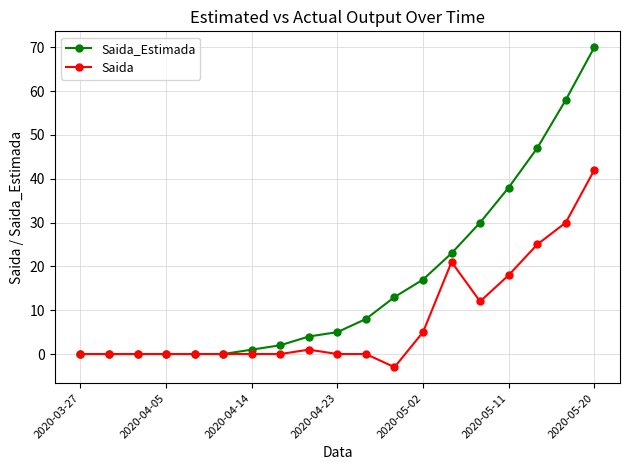

Which series has the largest range (max minus min)?

Saida_Estimada